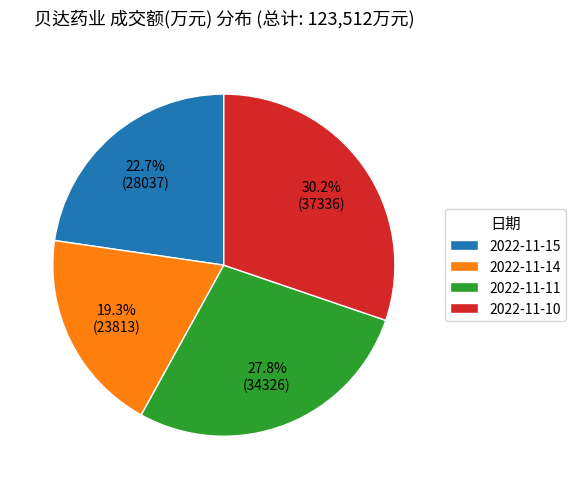

Is there any slice that represents more than half of the pie?

No